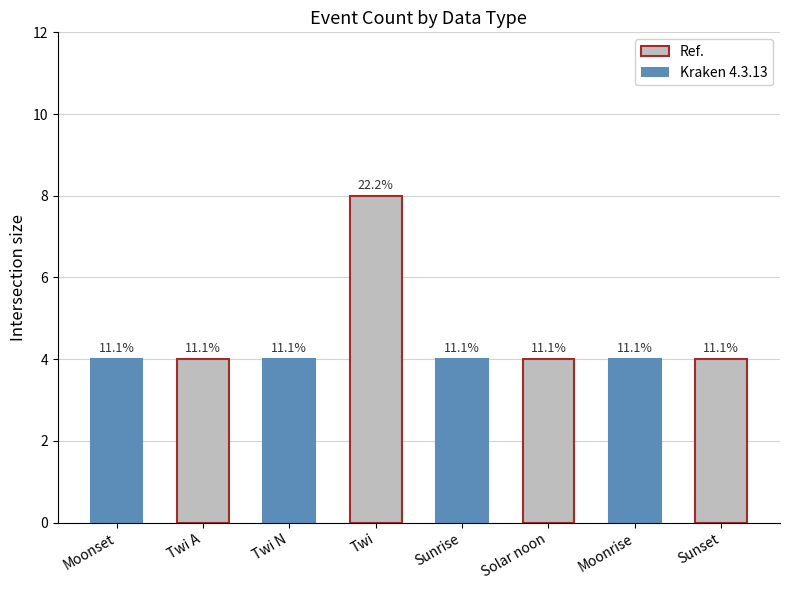

Is it true that the value at Moonrise is 6?

False